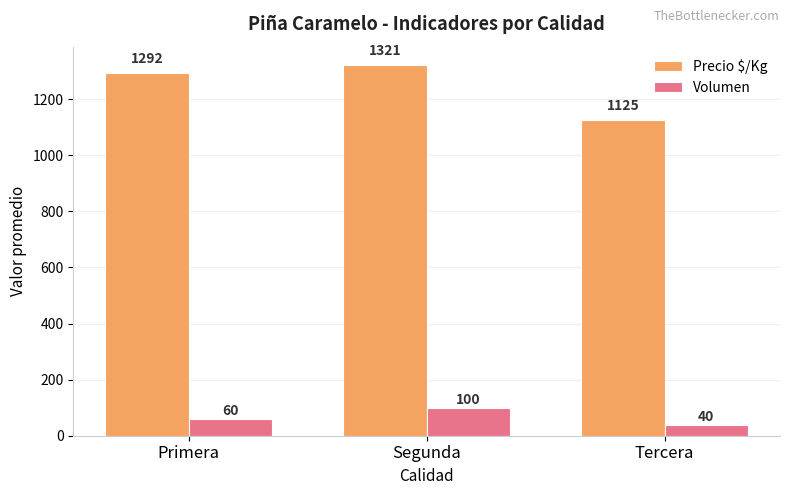

Reading left to right, transcribe all the data shown in this chart.

Precio $/Kg: Primera=1292	Segunda=1321	Tercera=1125
Volumen: Primera=60	Segunda=100	Tercera=40